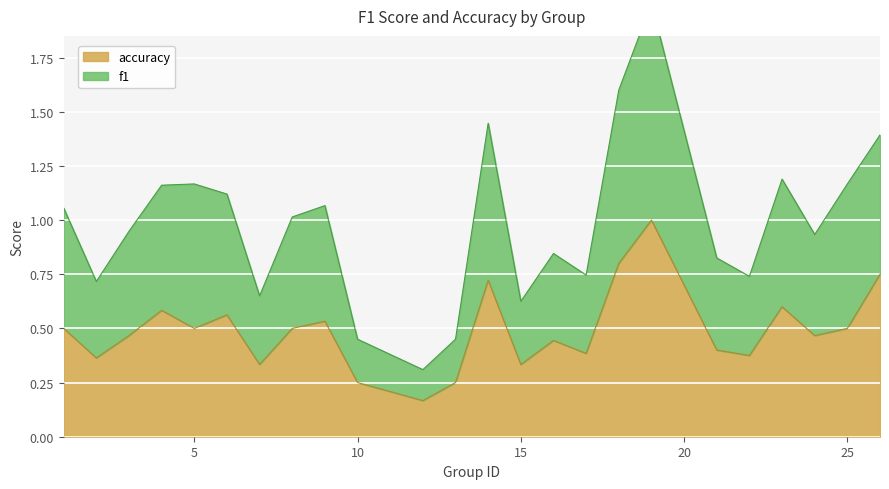

What is the highest value of the accuracy series?

1.0